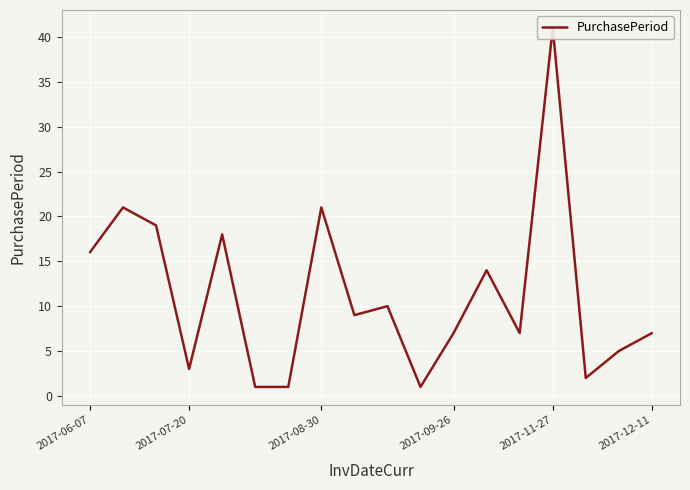

What is the difference between the second highest and second lowest values?

20